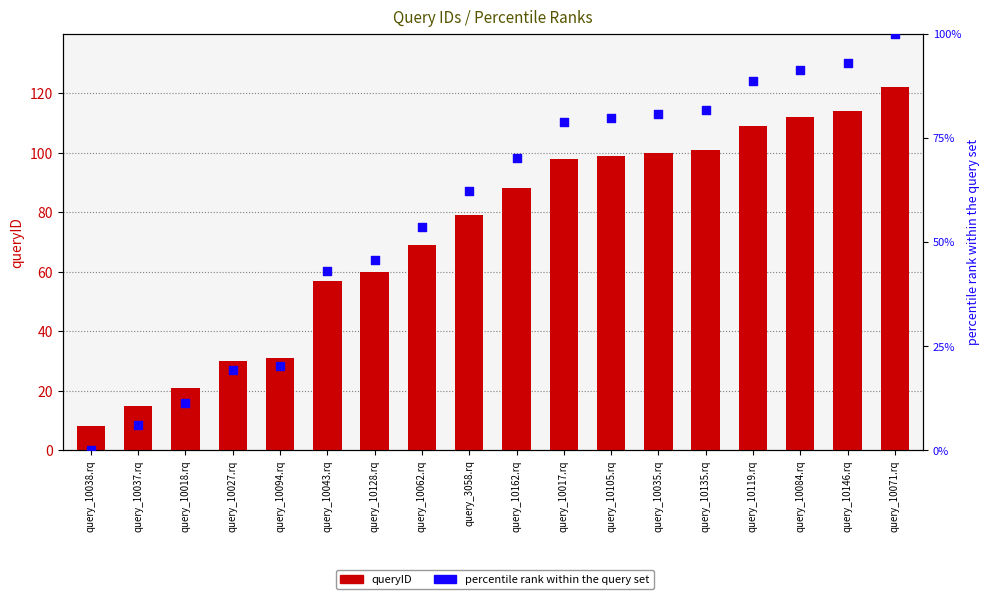

What are all the series names shown in the legend?

queryID, percentile rank